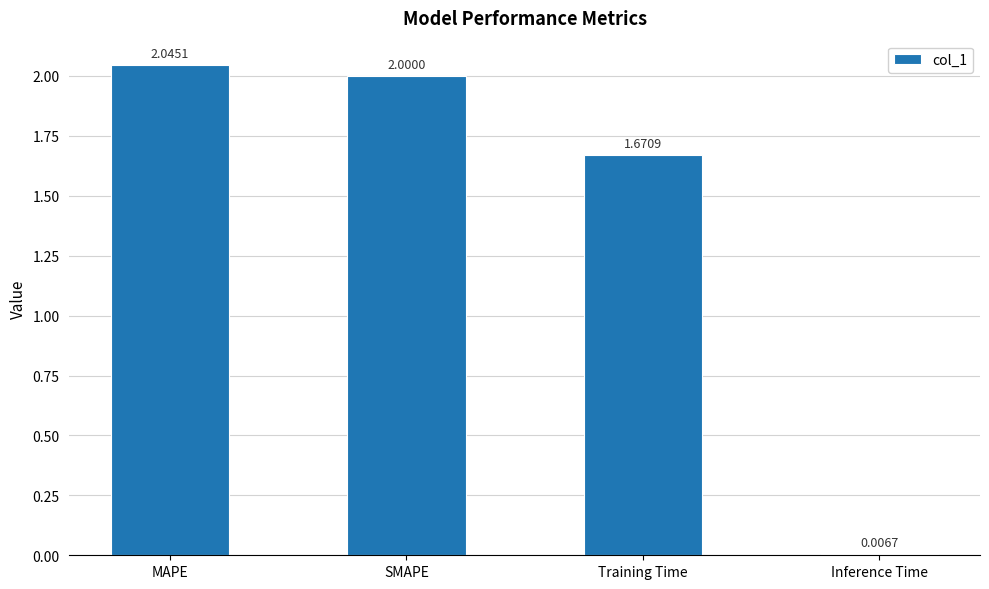

What is the label of the 4th bar from the right?

MAPE